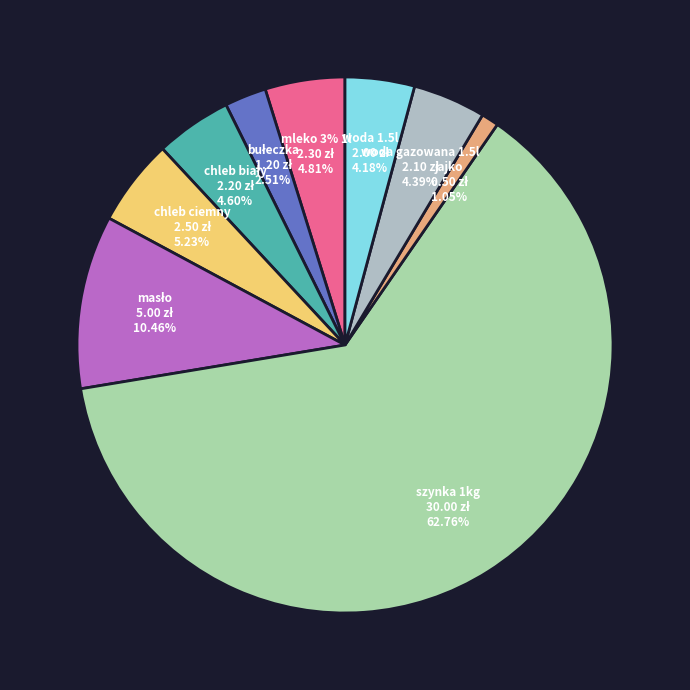

To the nearest percent, what is the difference between the mleko 3% 1l and bułeczka slice percentages?

2%